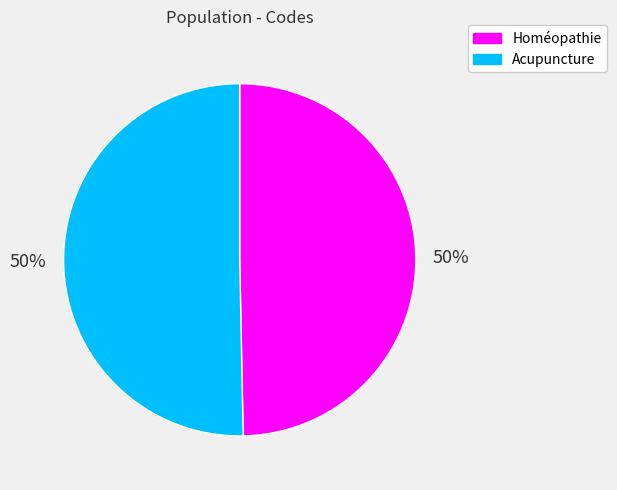

Do Homéopathie and Acupuncture together represent more than half of the pie?

Yes